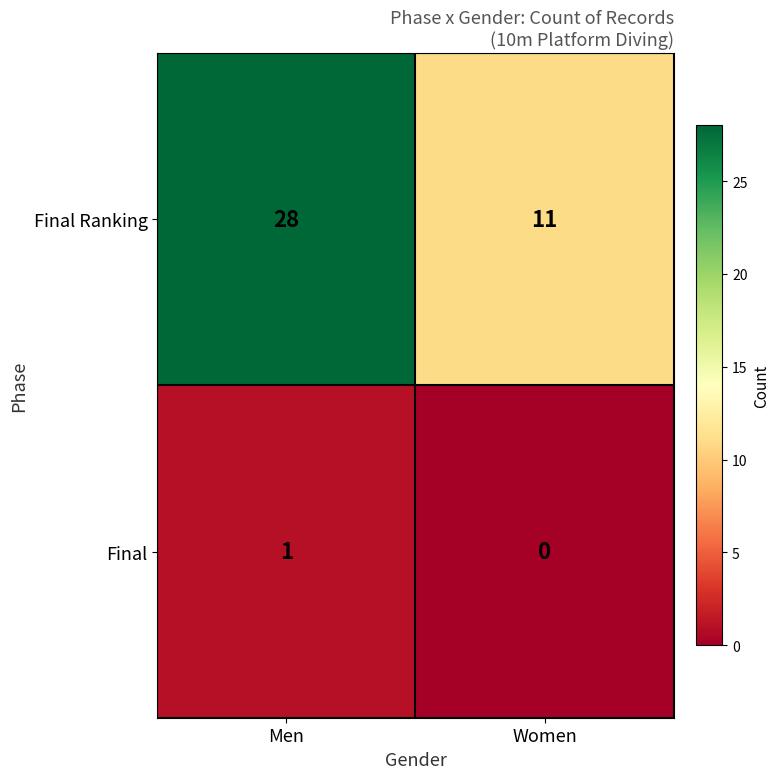

Reading right to left, extract all data points from this chart.

Final Ranking: 11	28
Final: 0	1